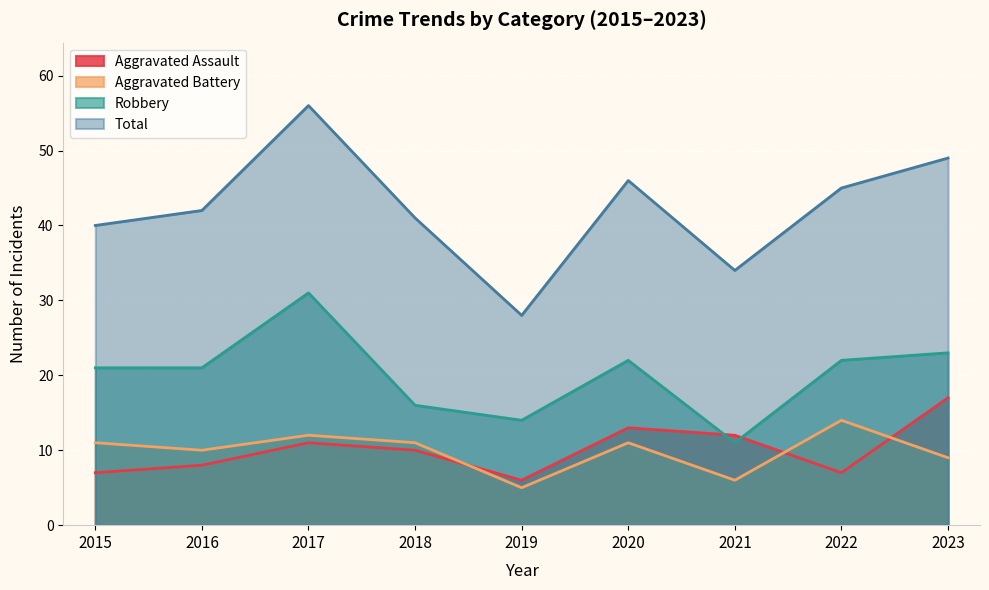

How many distinct data groups are displayed?

4